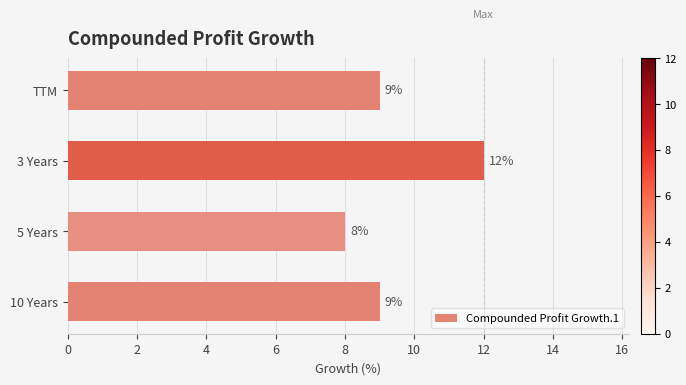

Is it true that the value at 10 Years is 9?

True